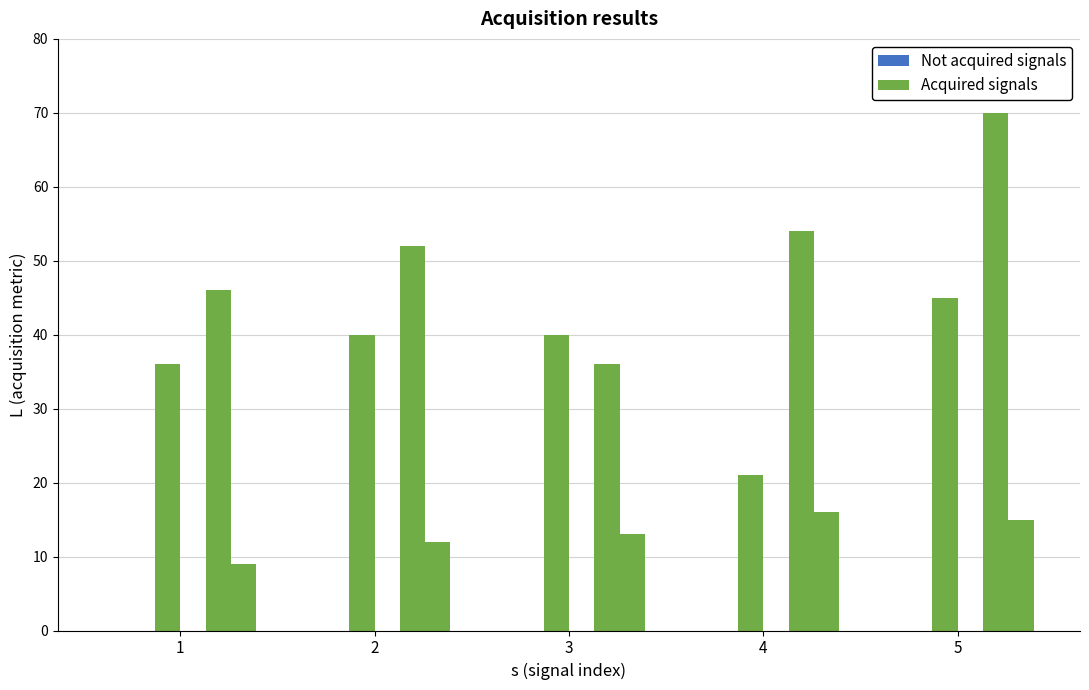

Reading right to left, extract all data points from this chart.

Not acquired signals: 5=0	4=0	3=0	2=0	1=0
Acquired signals: 5=45	4=21	3=40	2=40	1=36